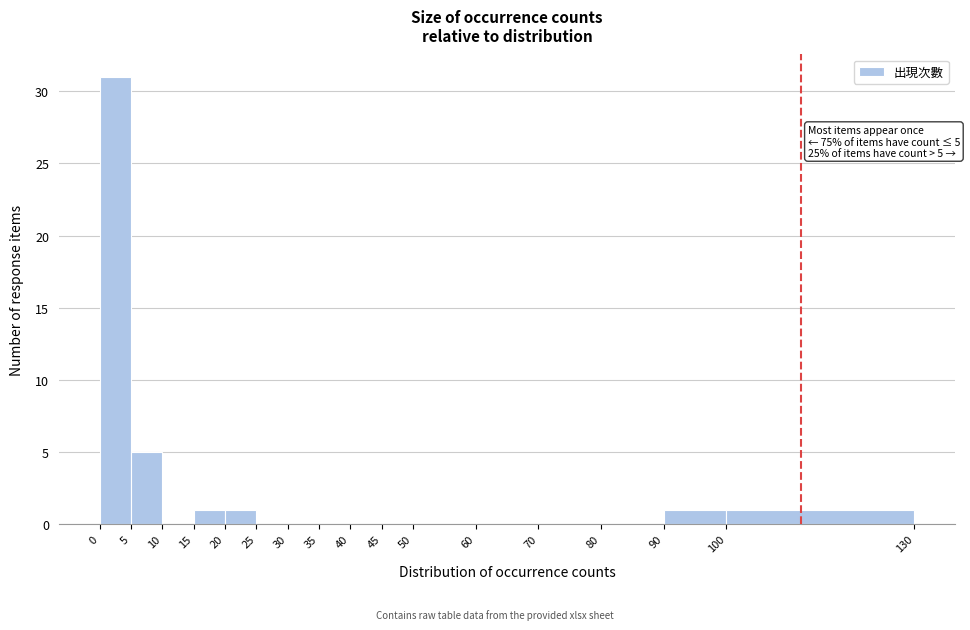

Over which range of the x-axis is the bar tallest?

0 to 5